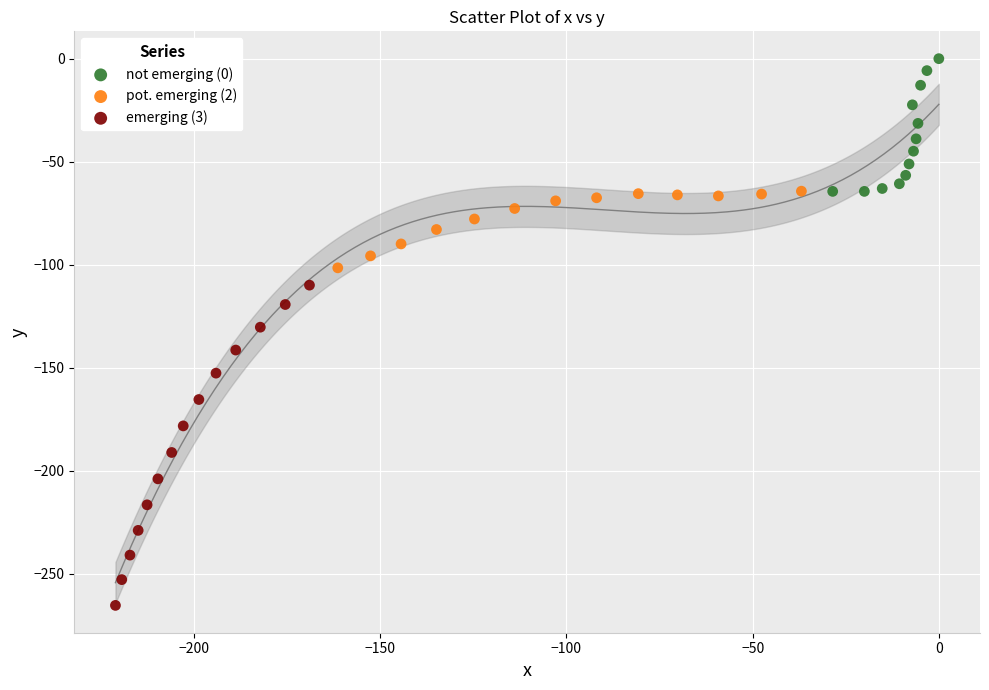

Which series has the widest spread of Y values?

emerging (3)